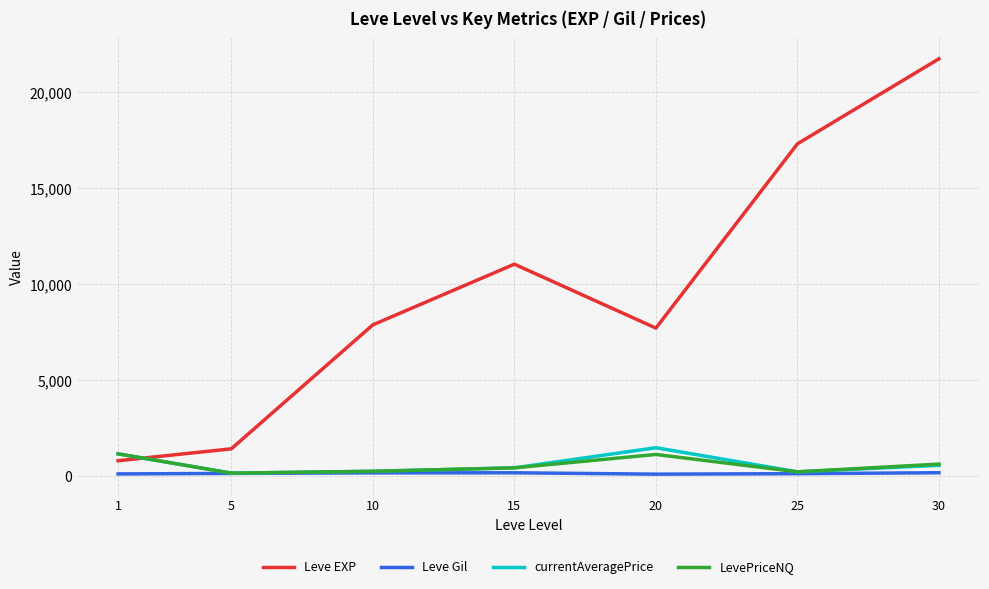

Which series has the largest total across all categories?

Leve EXP